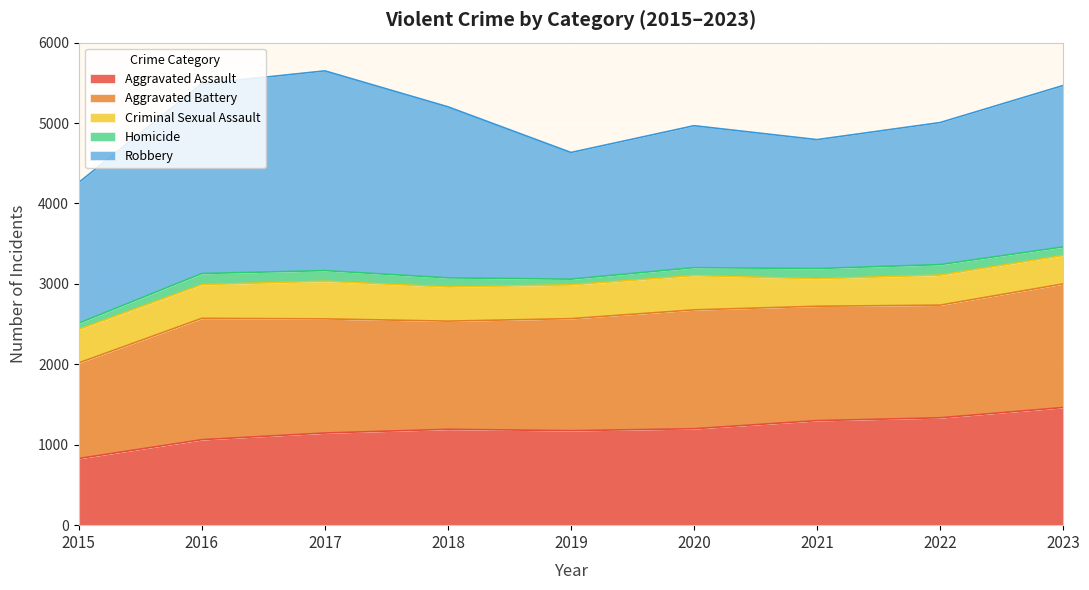

Which category has the highest value in the Aggravated Assault series?

2023